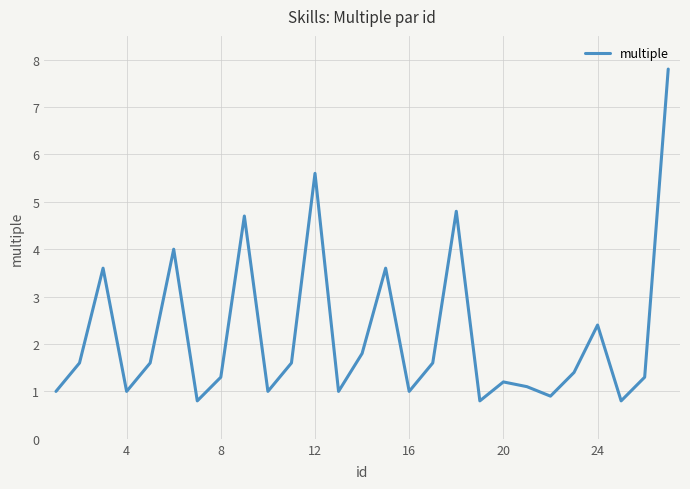

Reading left to right, list all the values displayed in this chart.

1.0	1.6	3.6	1.0	1.6	4.0	0.8	1.3	4.7	1.0	1.6	5.6	1.0	1.8	3.6	1.0	1.6	4.8	0.8	1.2	1.1	0.9	1.4	2.4	0.8	1.3	7.8